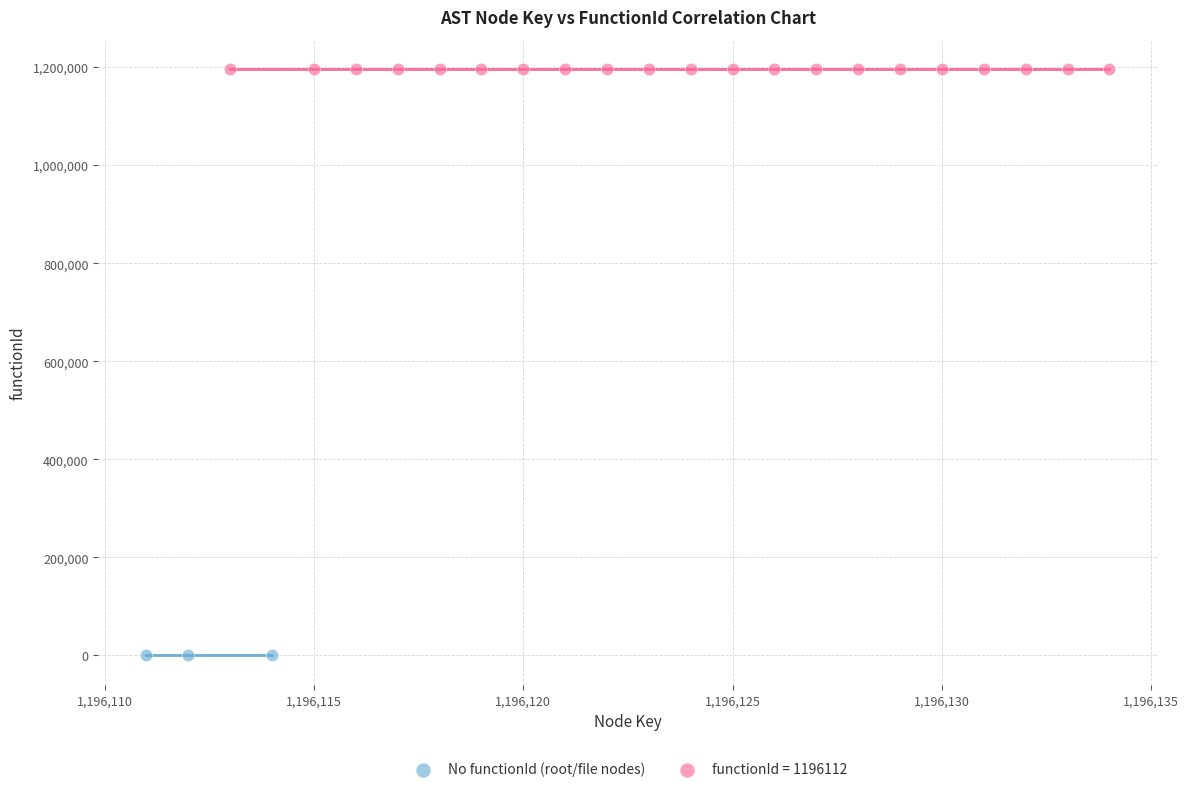

Which series reaches the maximum Y coordinate?

functionId = 1196112